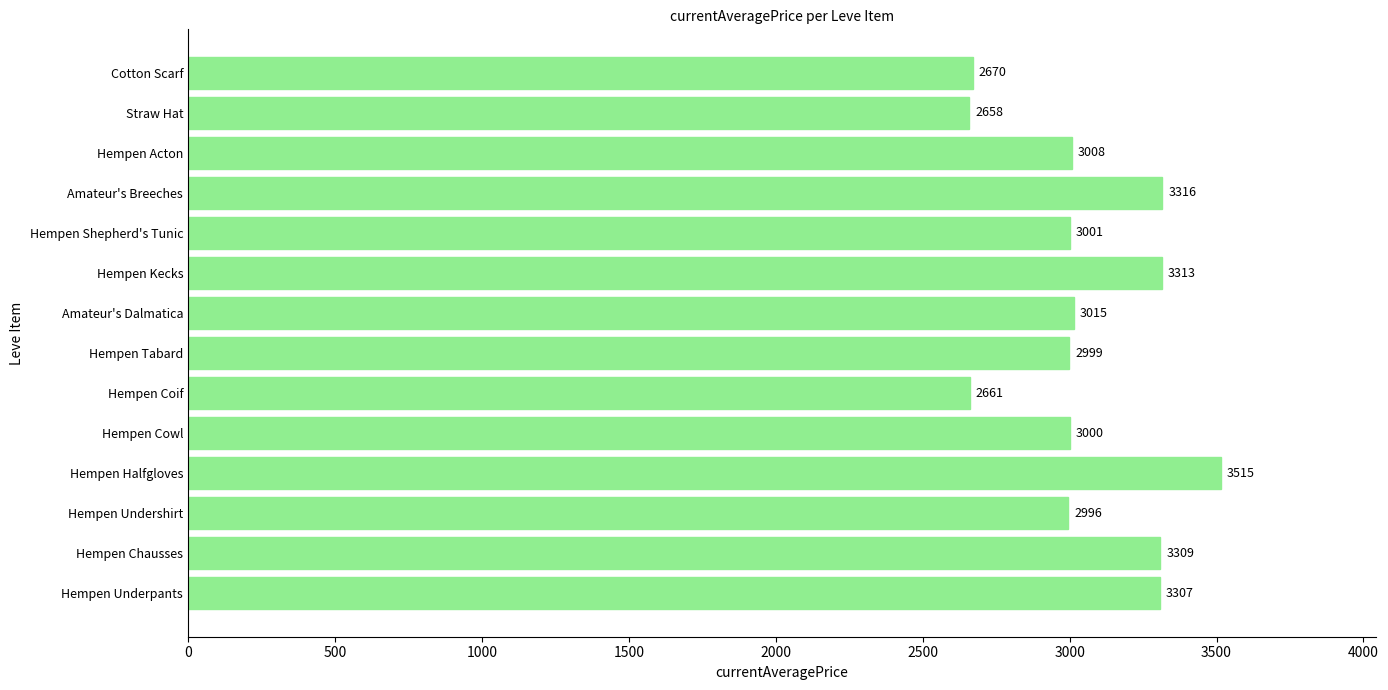

What is the change in value from Hempen Cowl to Hempen Shepherd's Tunic?

+1